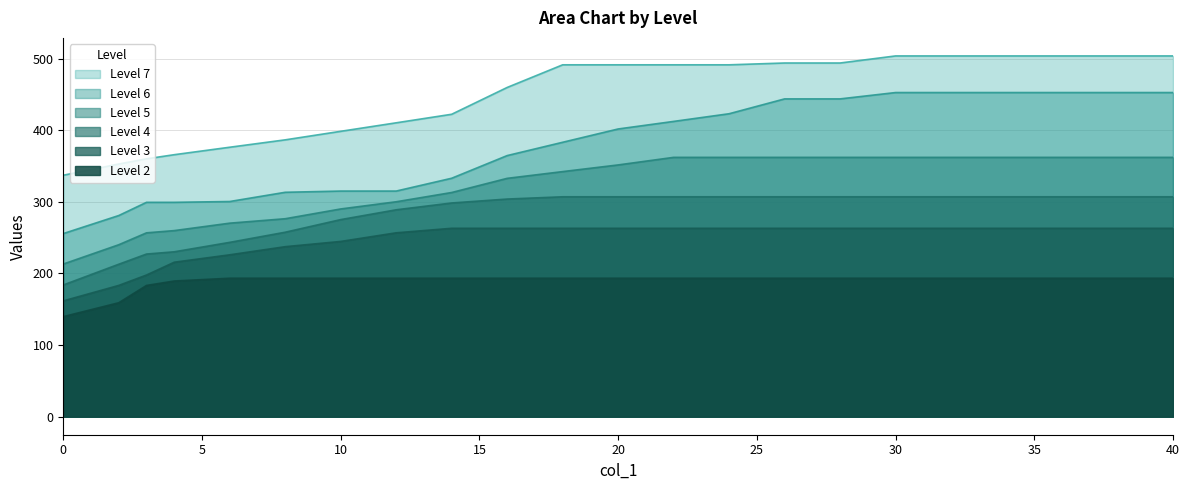

The value of Level 7 at 10 is 398.4. True or false?

True